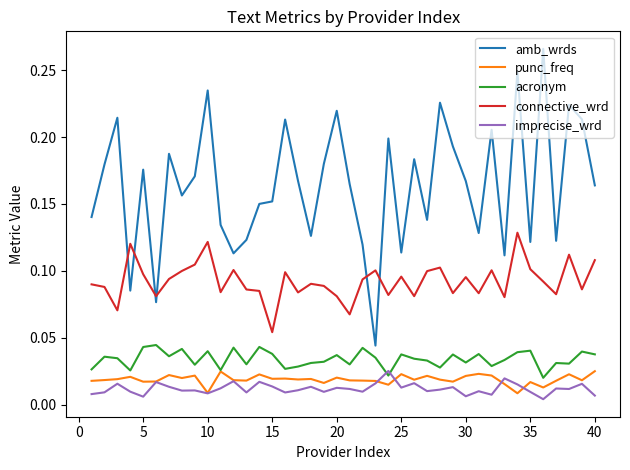

Which series has the largest range (max minus min)?

amb_wrds